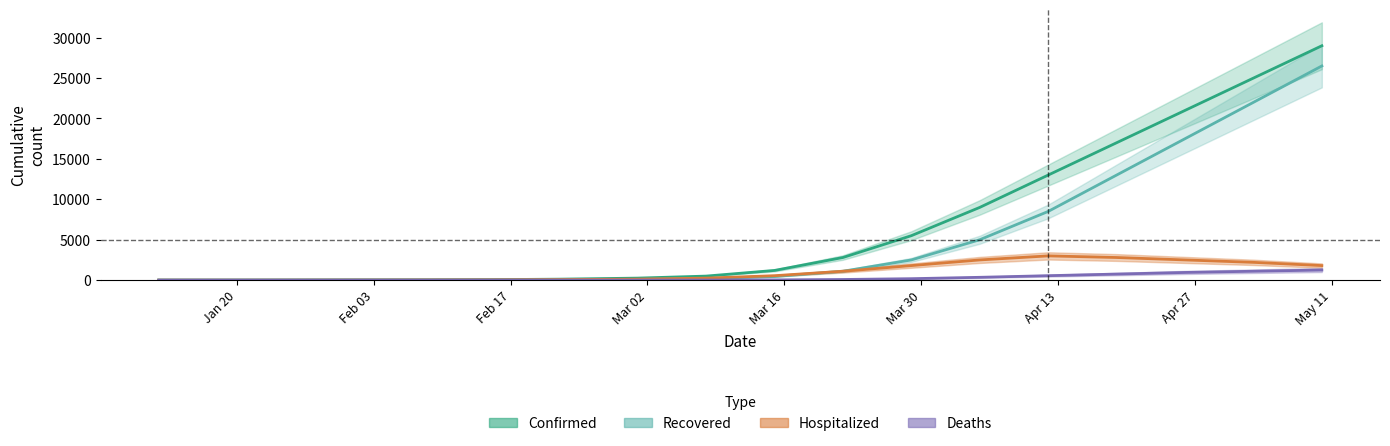

How many values in the hospitalized series are below 250?

10